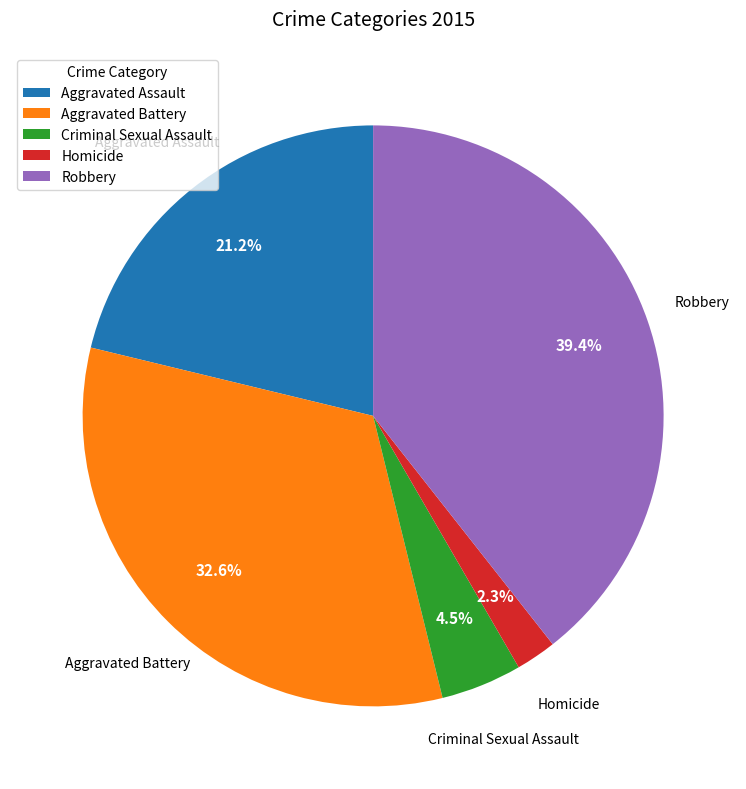

Does Aggravated Battery represent more than half of the total?

No